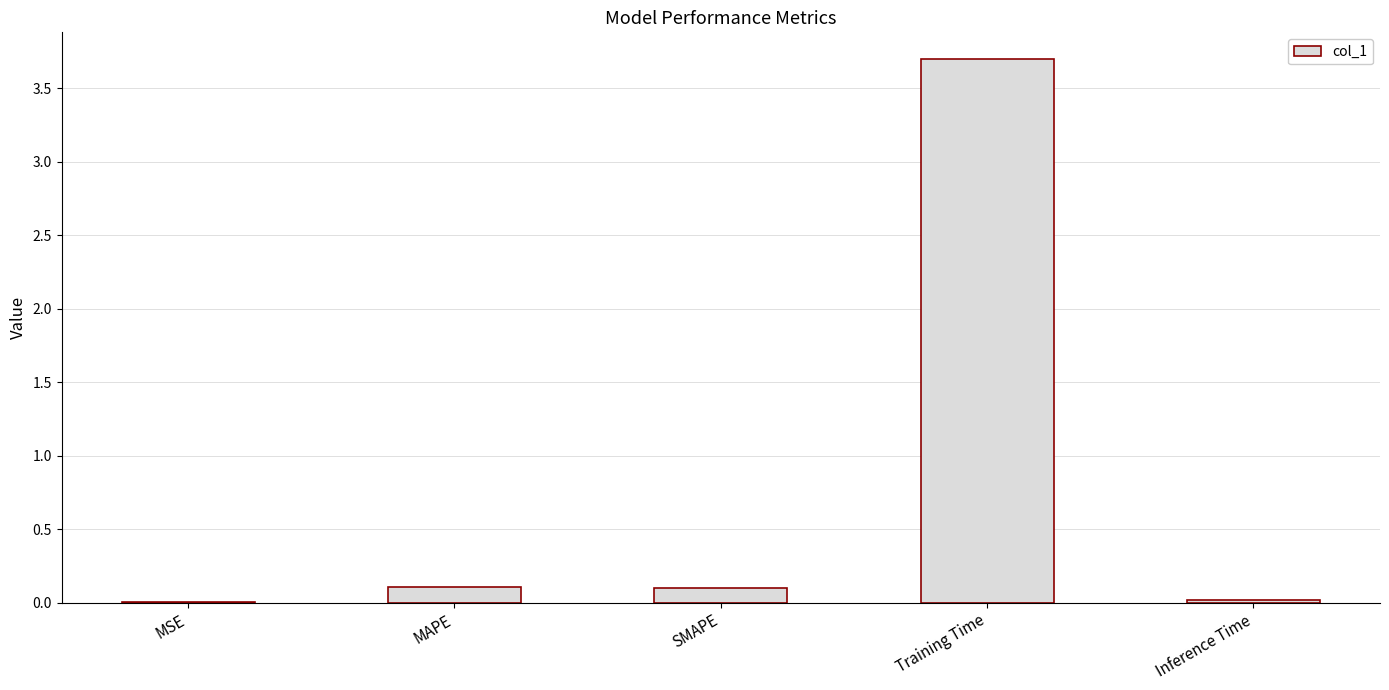

What is the sum of the values at MAPE and Training Time?

3.8